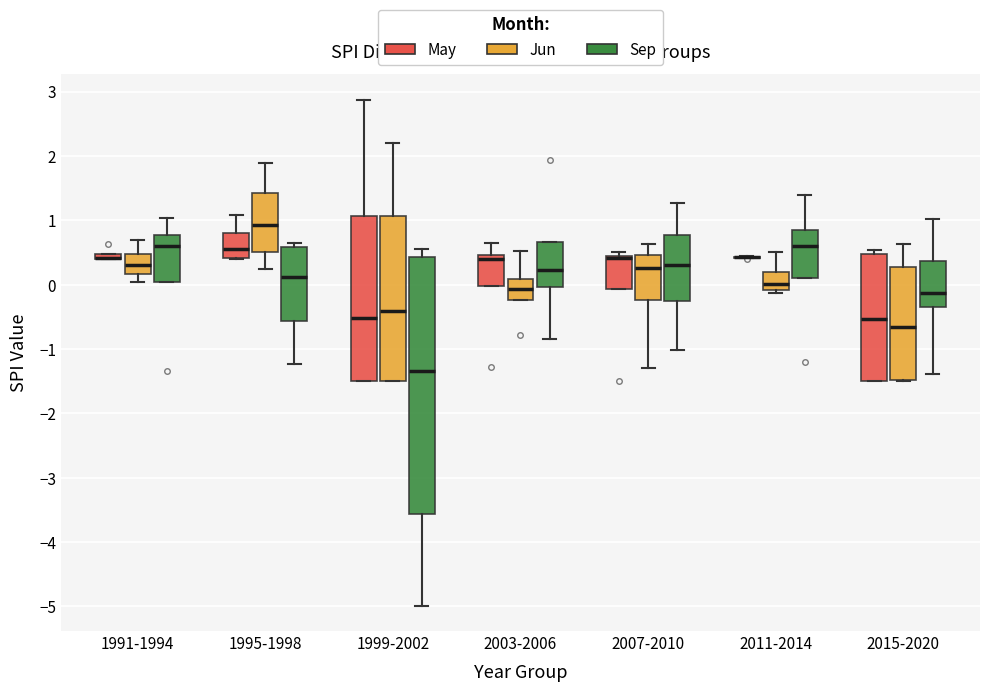

Which box is the tallest, from its lower edge to its upper edge?

1999-2002 (Sep)